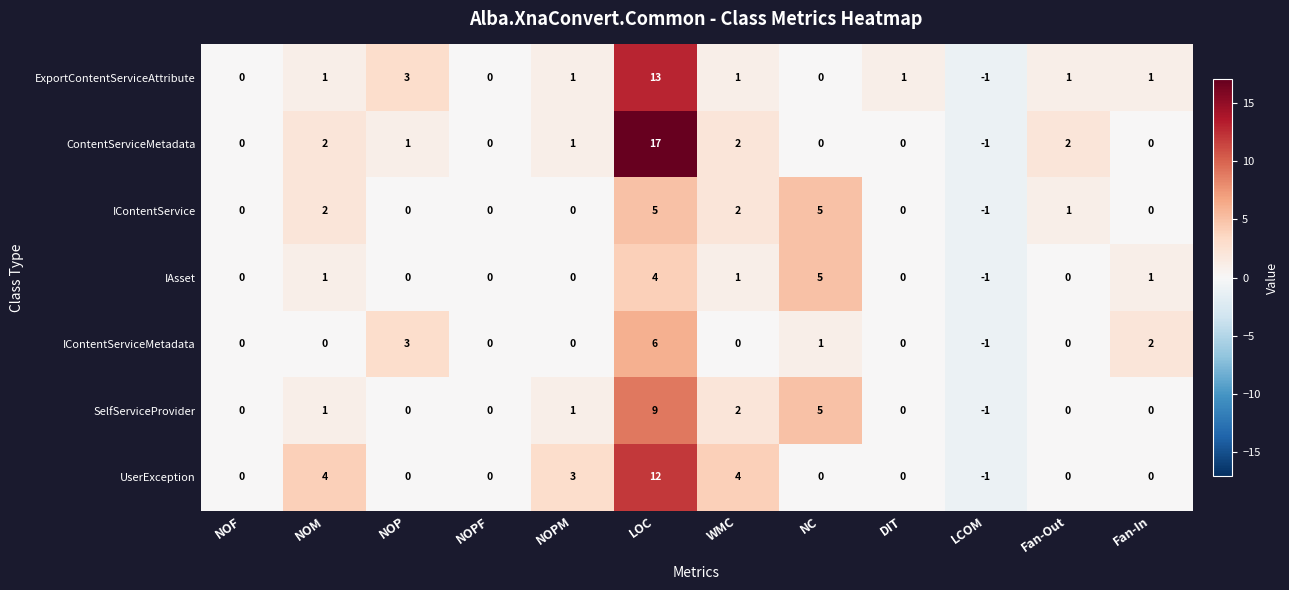

Is the value of ContentServiceMetadata at Fan-Out greater than the value of IAsset at LOC?

No